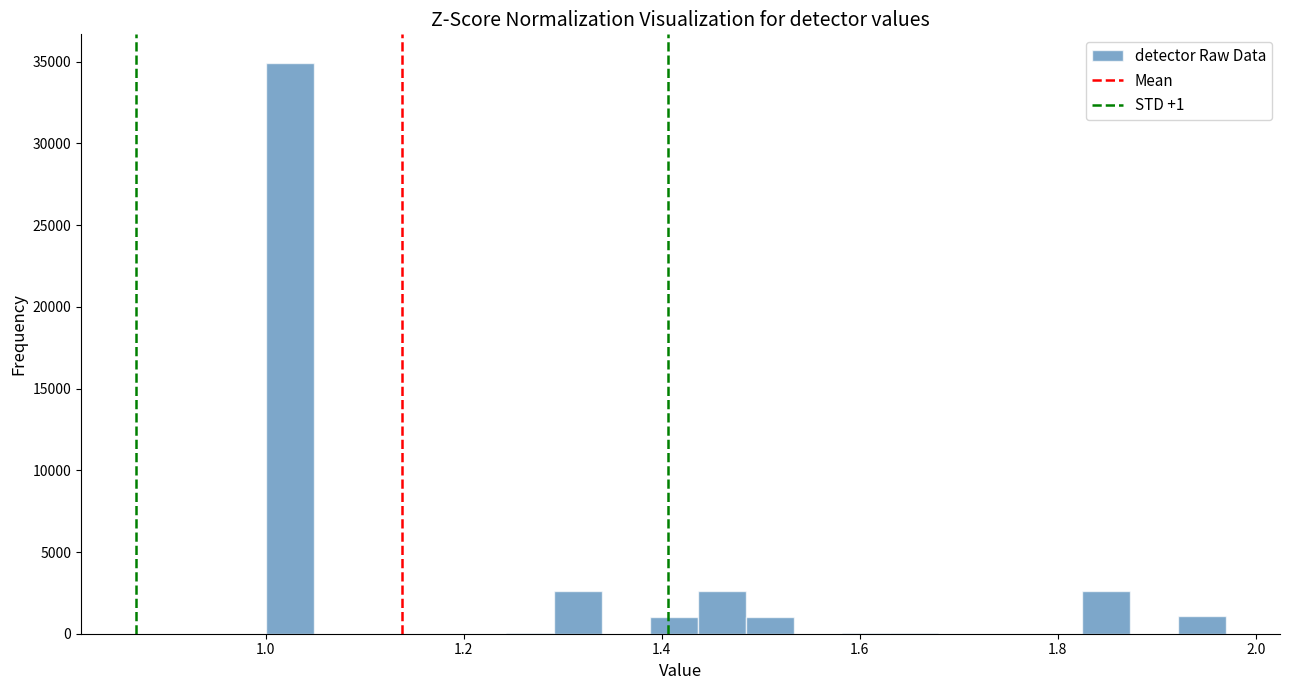

Read against the x-axis, roughly where is the centre of the tallest bar?

1.02